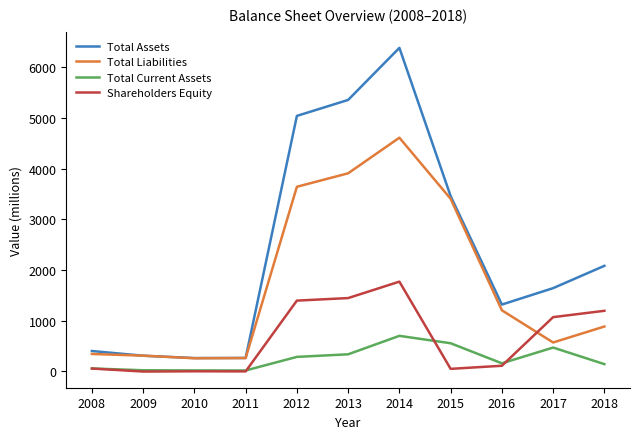

What are all the series names shown in the legend?

Total Assets, Total Liabilities, Total Current Assets, Shareholders Equity